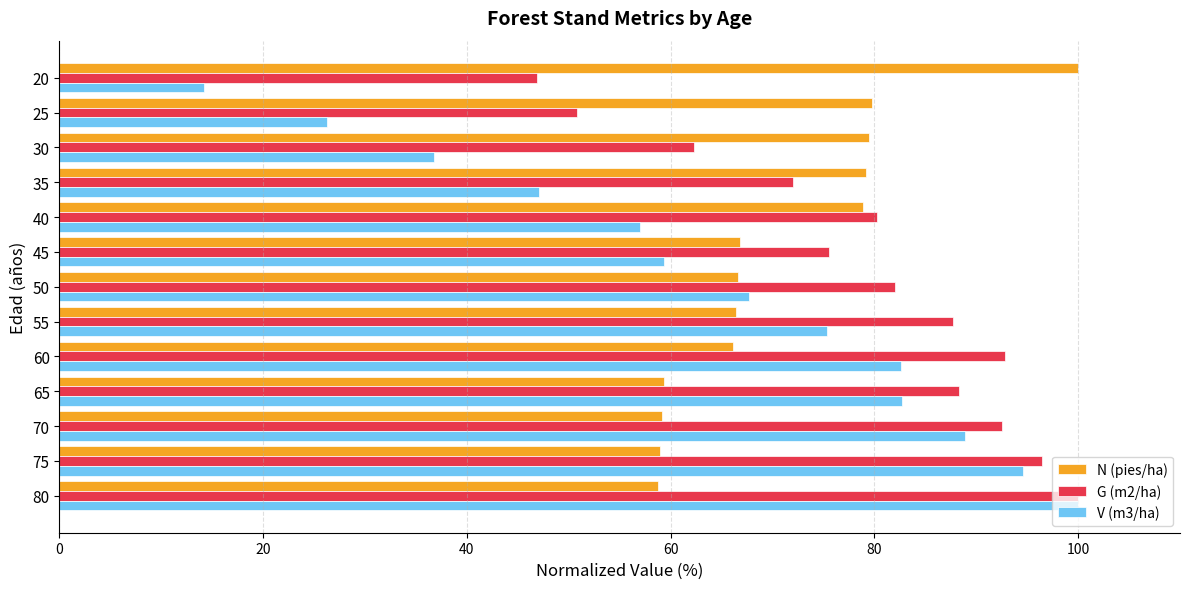

Which series has the widest spread of values?

V (m3/ha)